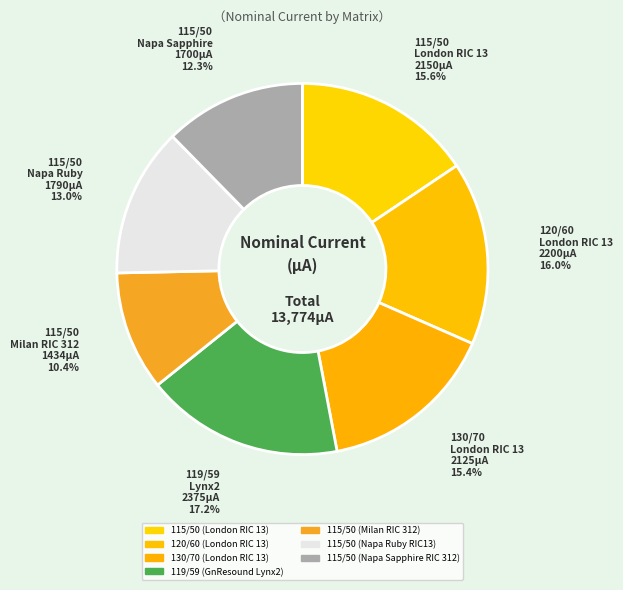

Does any single category account for the majority?

No